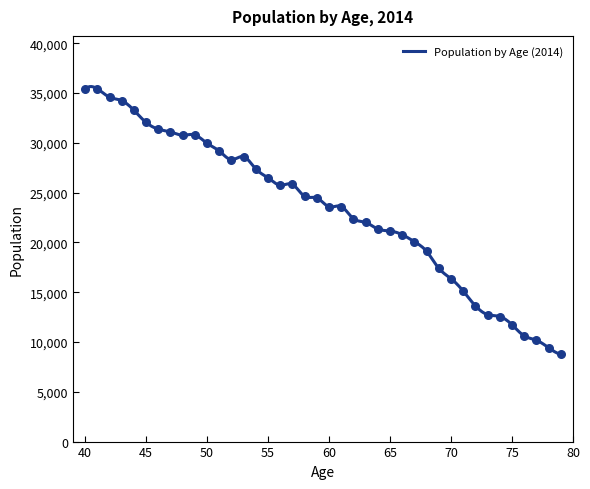

What is the ratio of the value at 52 to the value at 73?

2.2